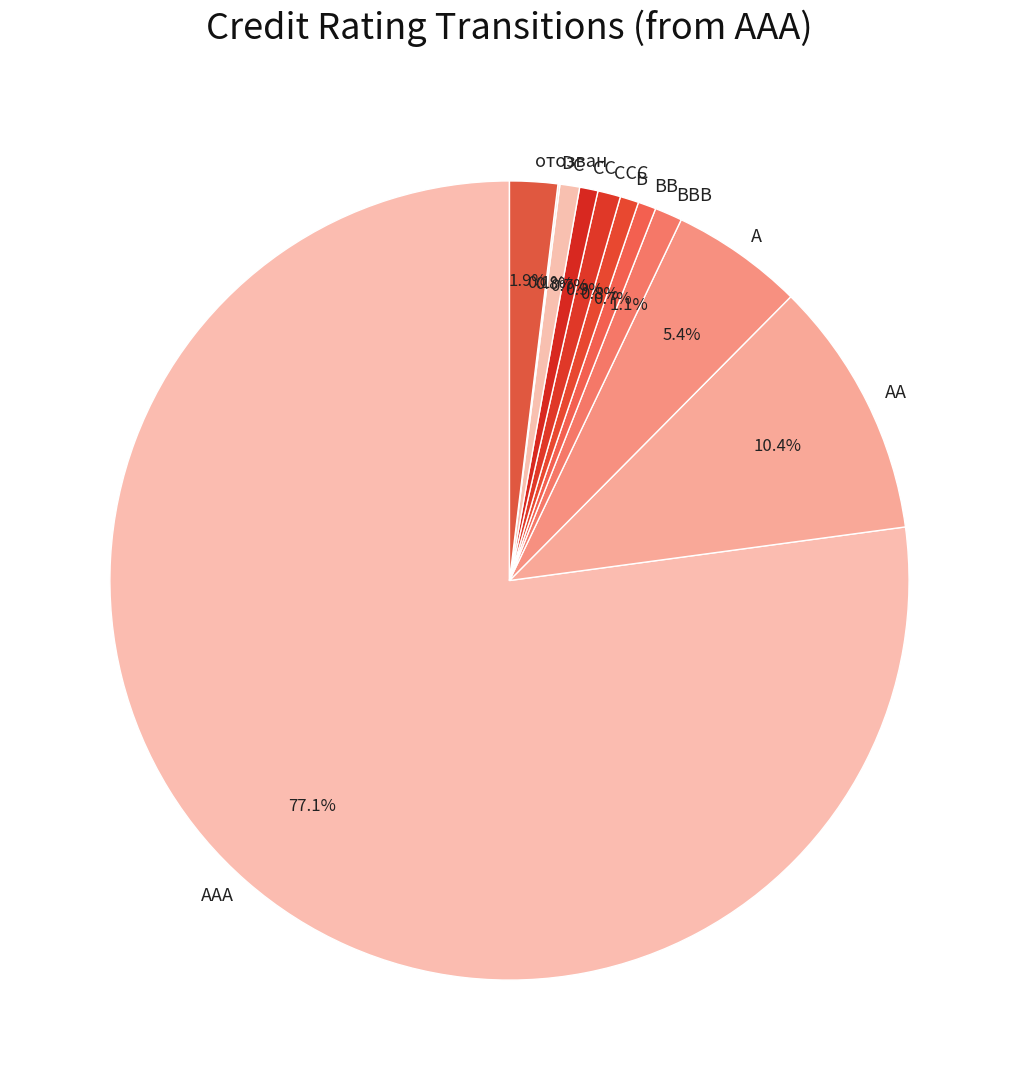

Which slice represents more than half of the pie?

AAA